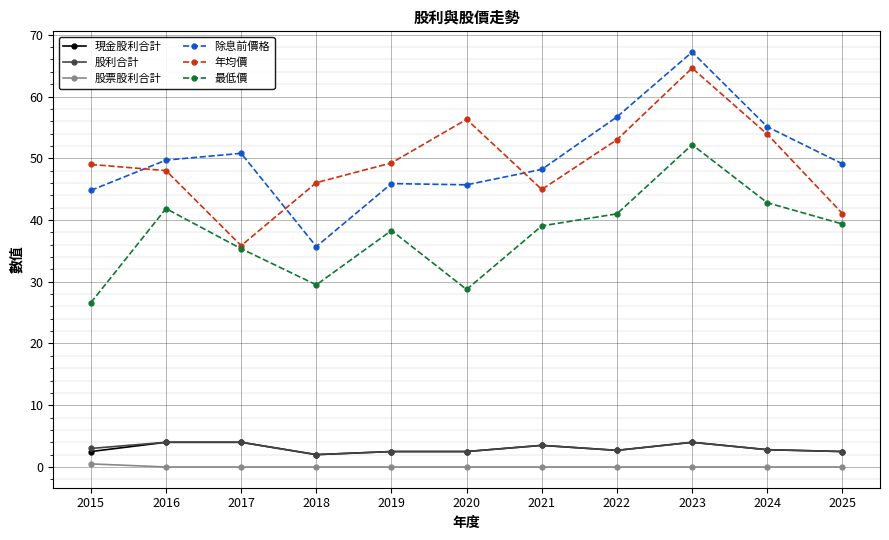

True or false: 現金股利合計 has a value of 2.8 at 2024.

True